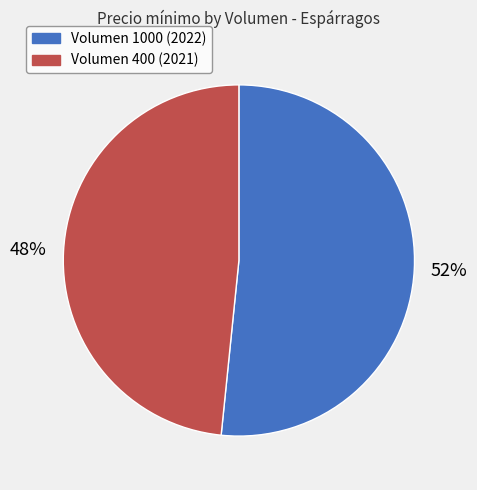

Combined, do Volumen 1000 (2022) and Volumen 400 (2021) account for over 50%?

Yes